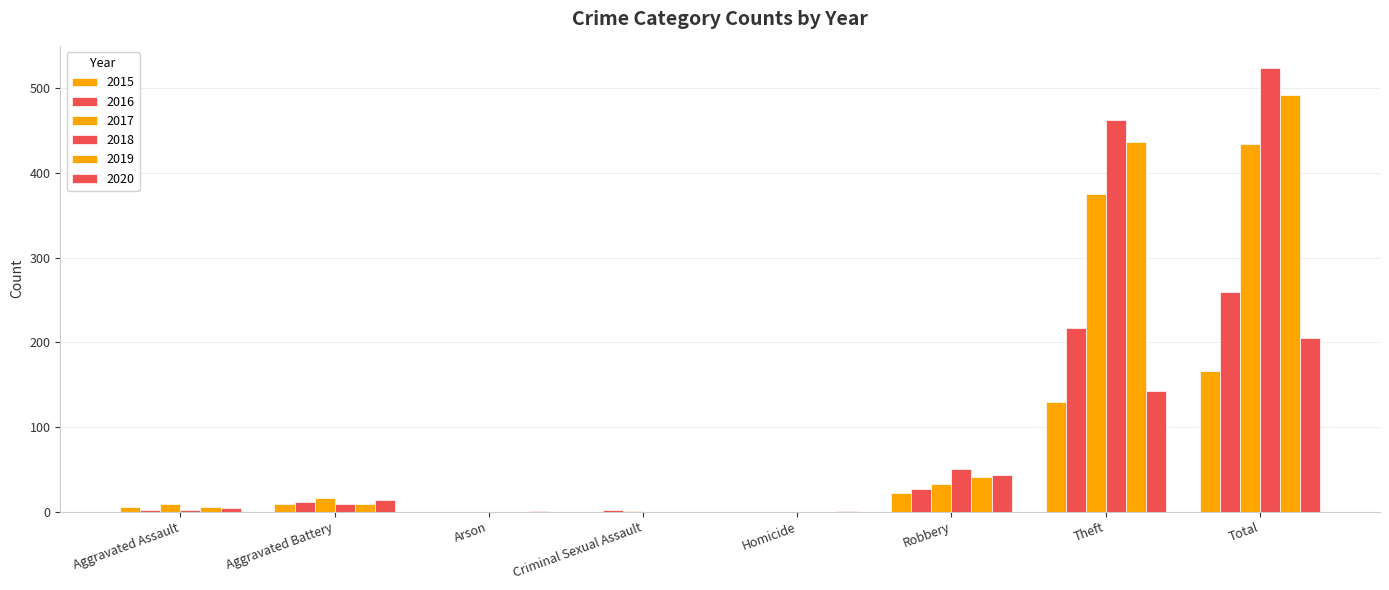

Does the chart contain stacked bars?

No